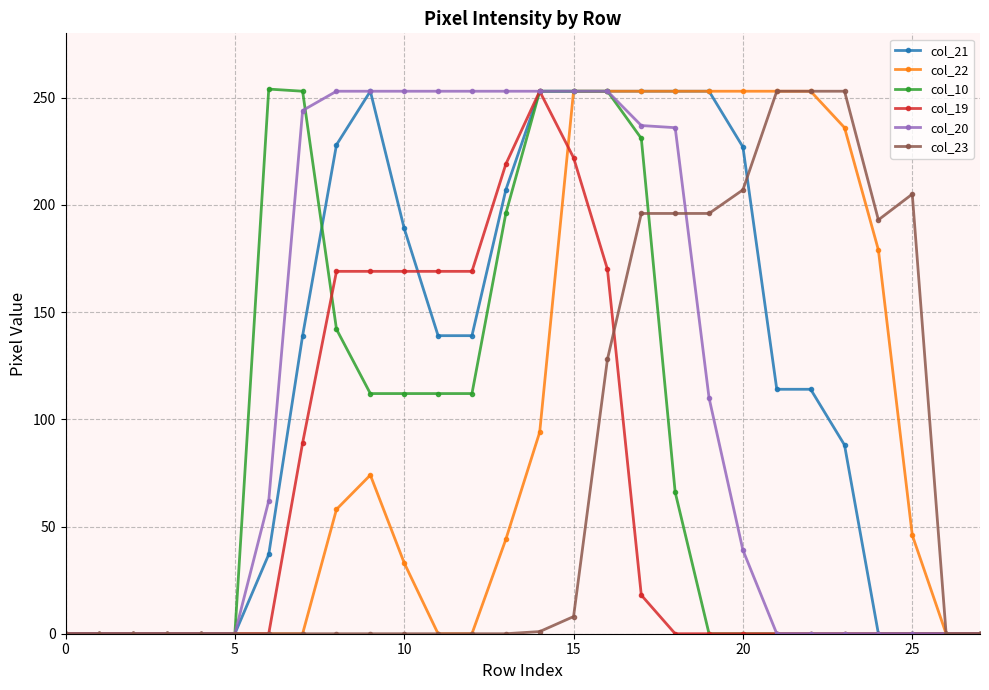

What is the maximum value shown in the chart?

254